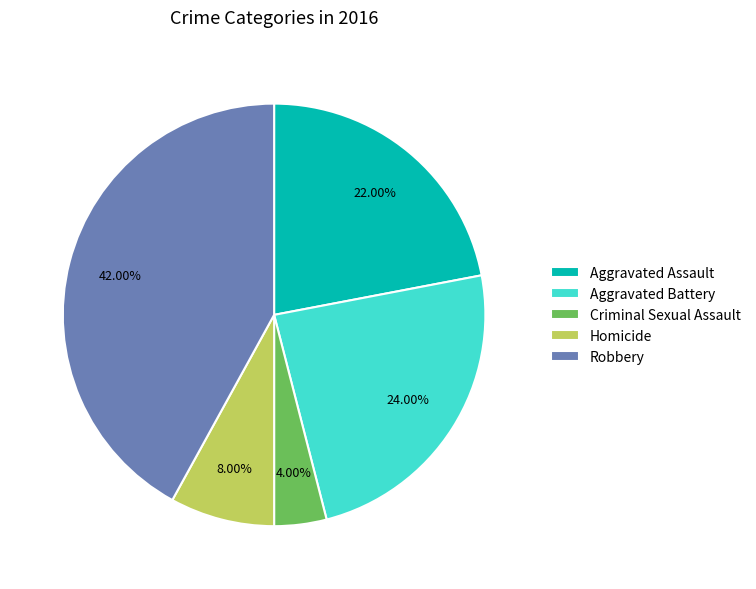

Count the number of slices in the pie.

5